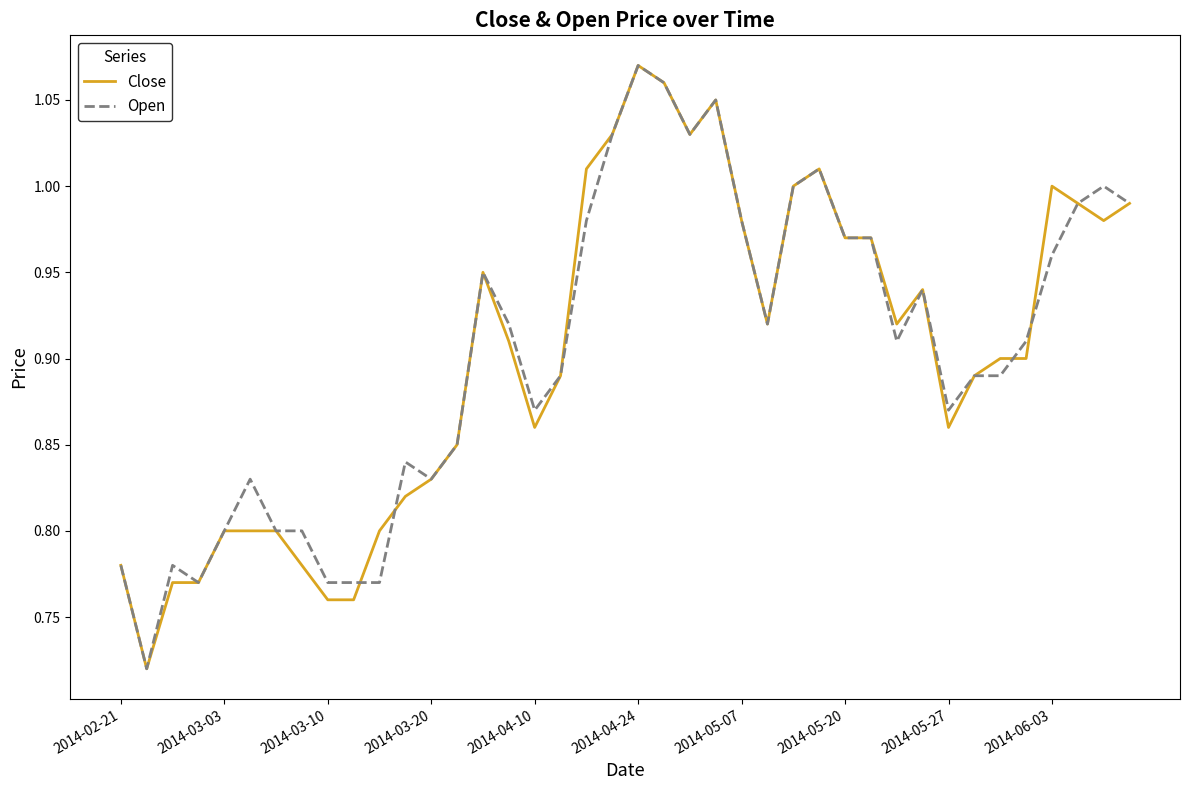

At which category is the sum across all series the highest?

2014-04-24